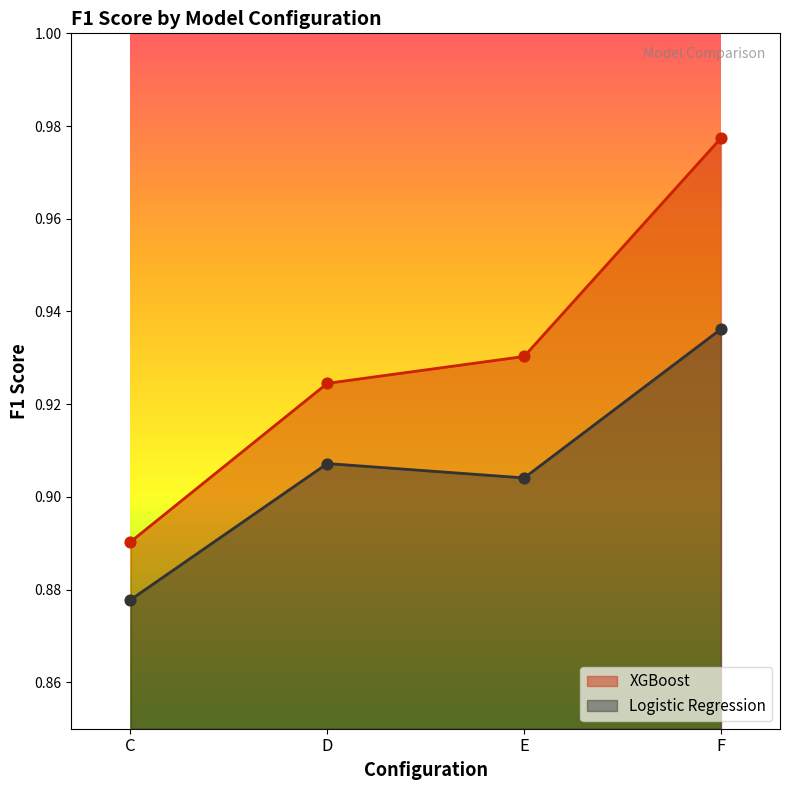

Which series contains the lowest Y value?

Logistic Regression